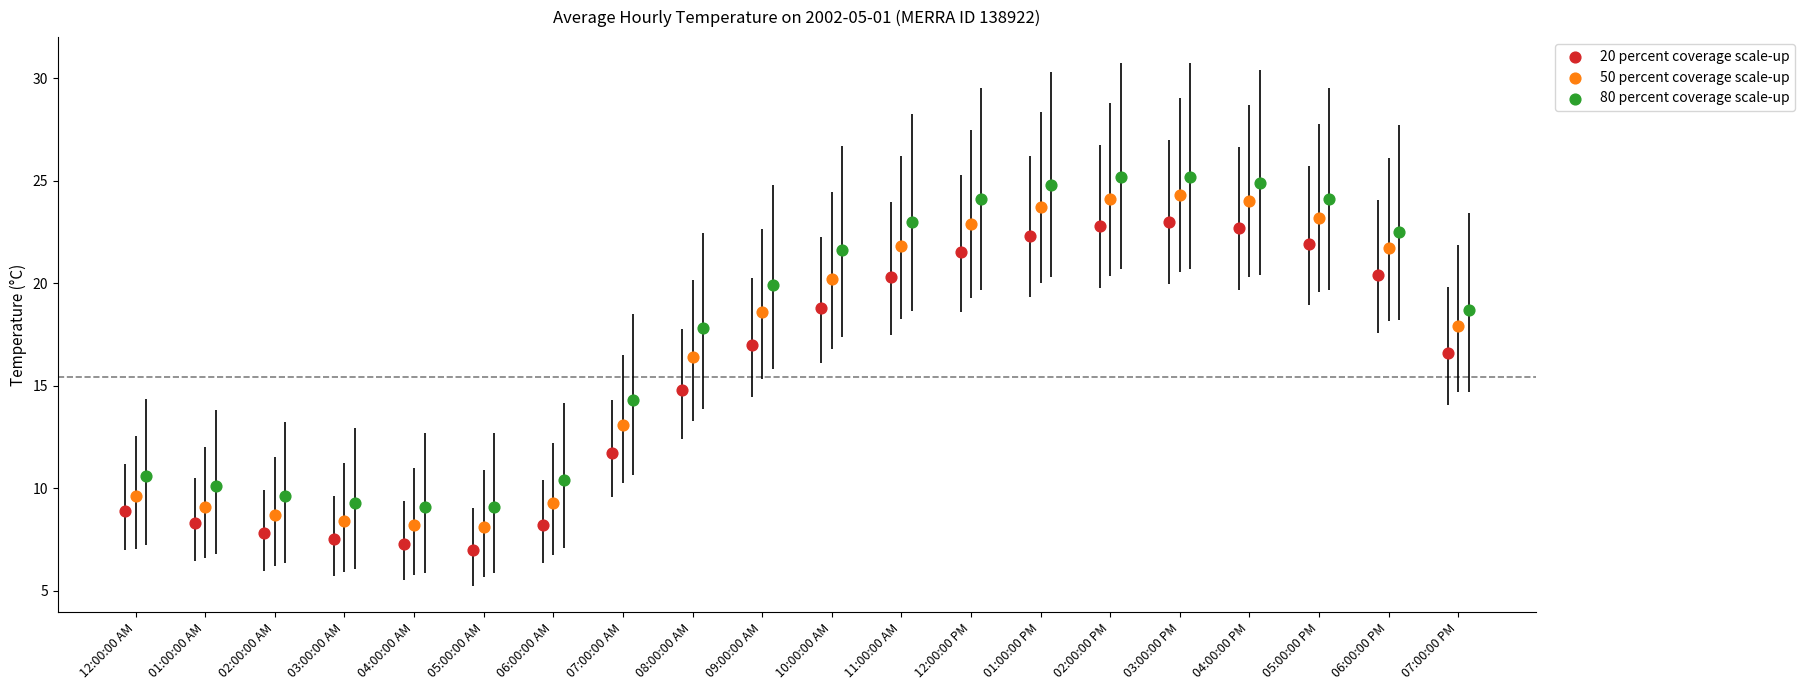

Which series has the widest spread of Y values?

50 percent coverage scale-up